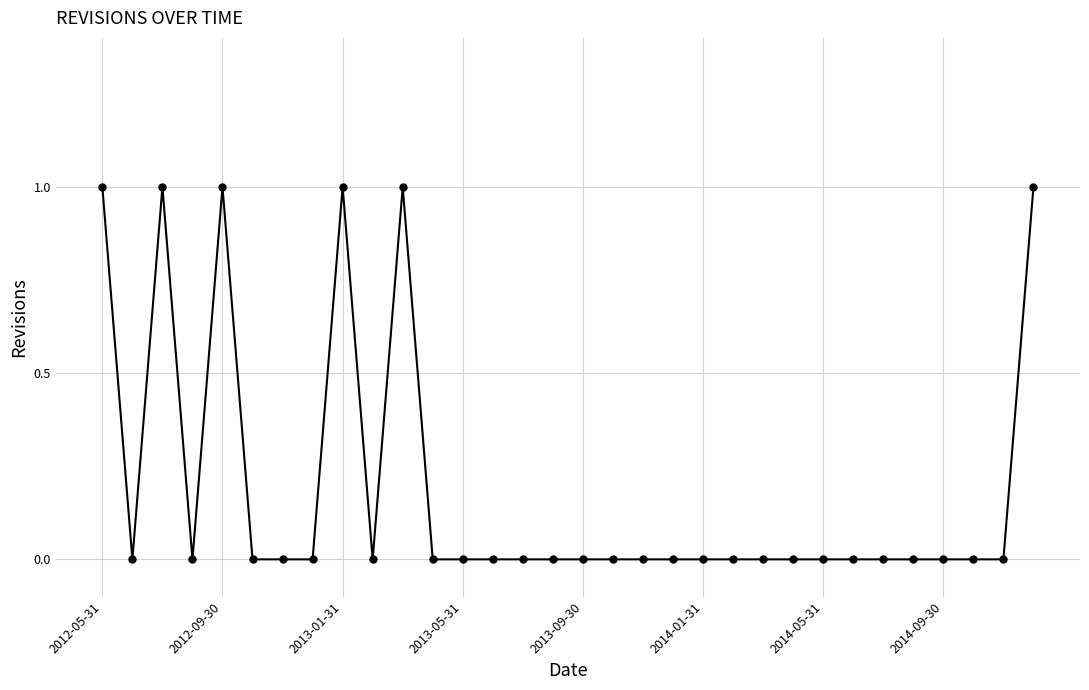

The value at 2012-05-31 is 1. True or false?

True